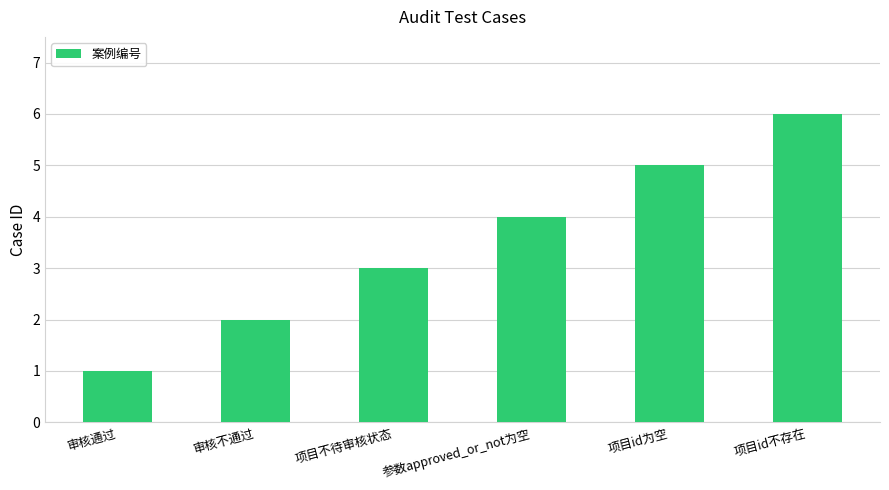

How many data points does each series have?

6